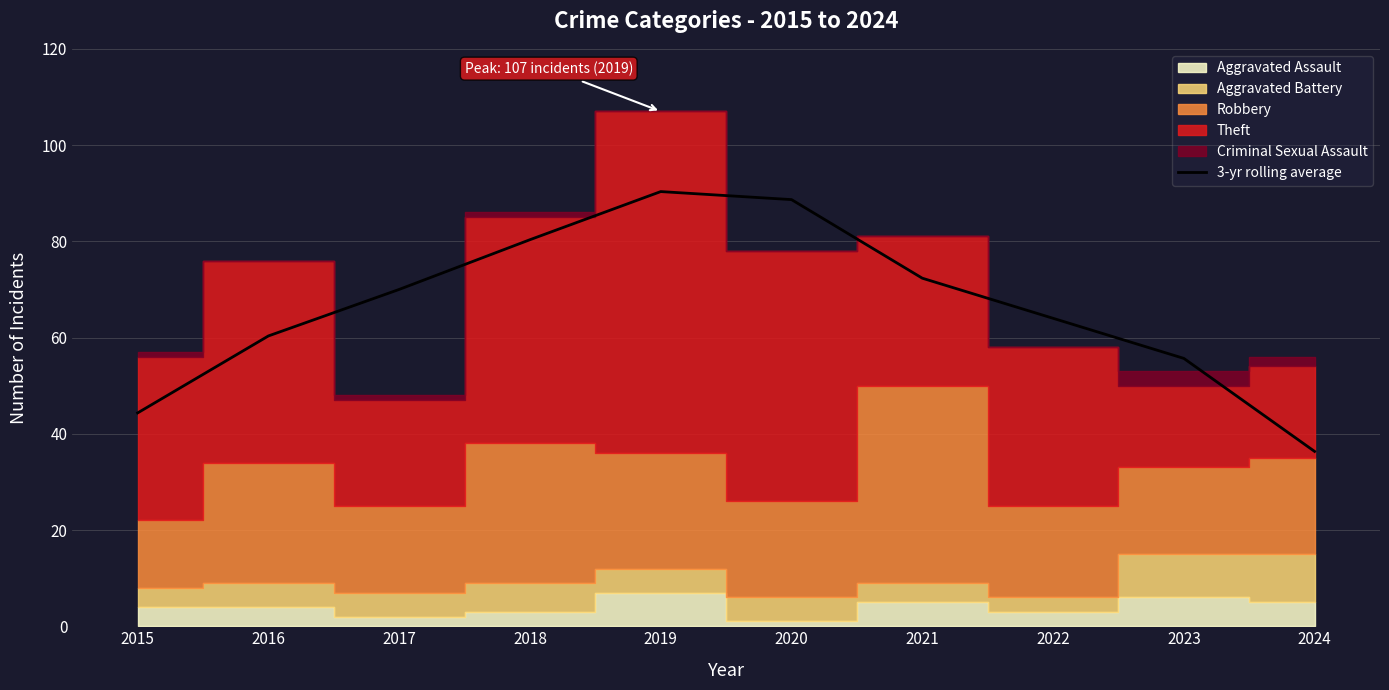

True or false: the data shows 92.9 at 2022.

False